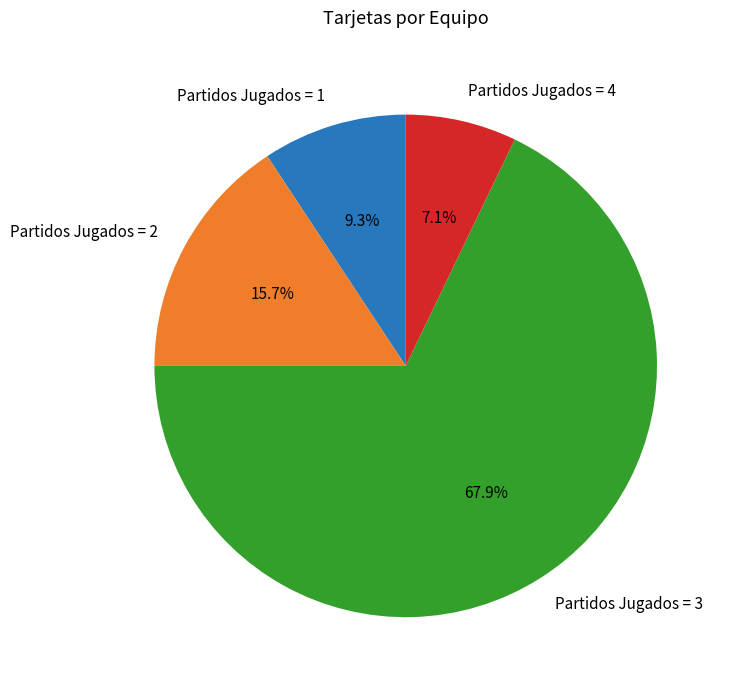

Does any single category account for the majority?

Yes